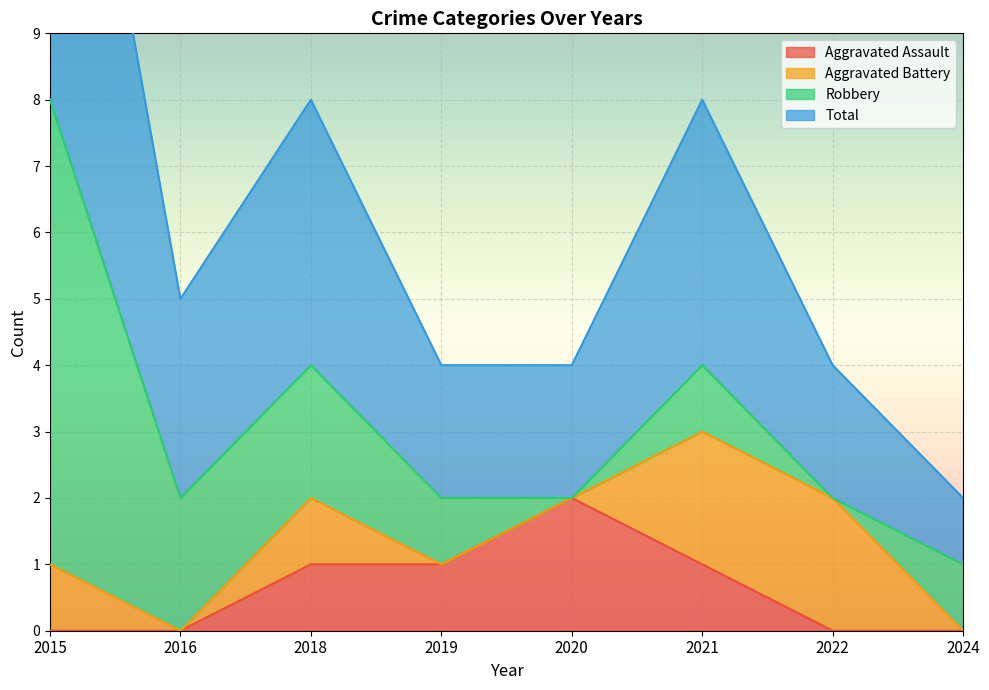

Is it true that Aggravated Assault equals 0 at 2015?

True